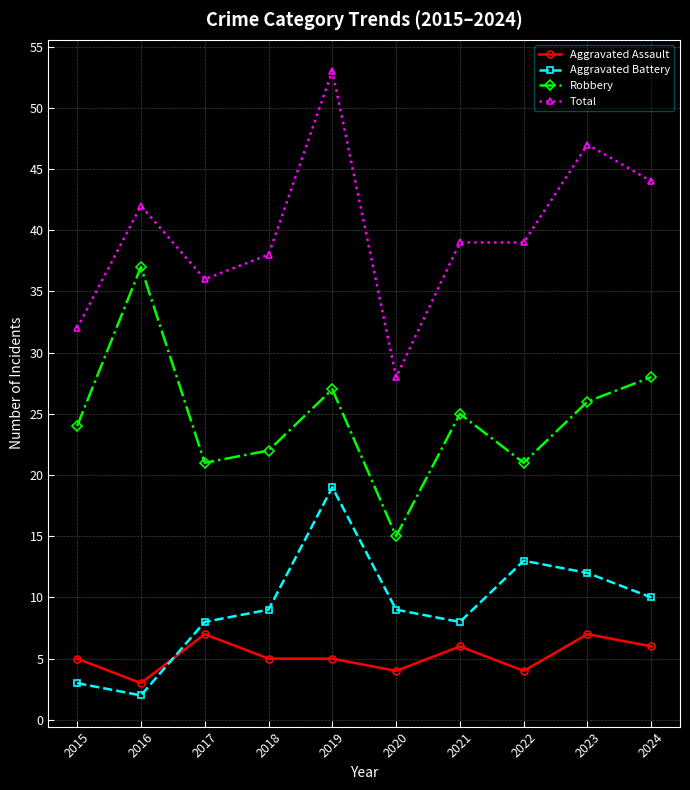

Which category has the highest value across all series?

2019